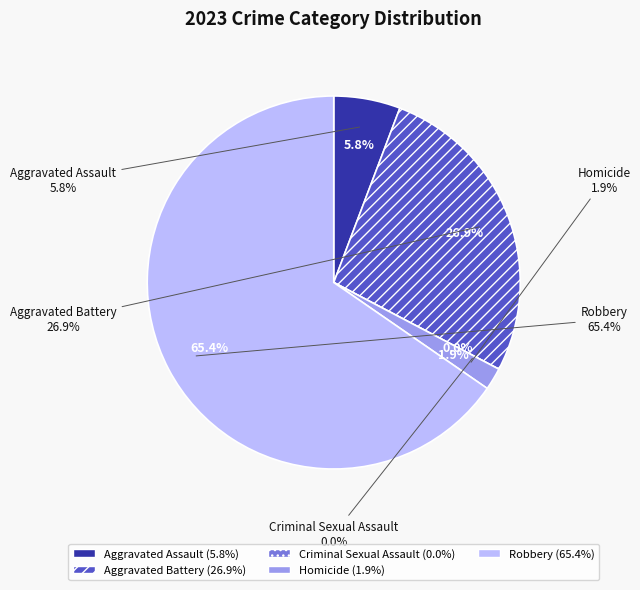

How many slices are in this pie chart?

5